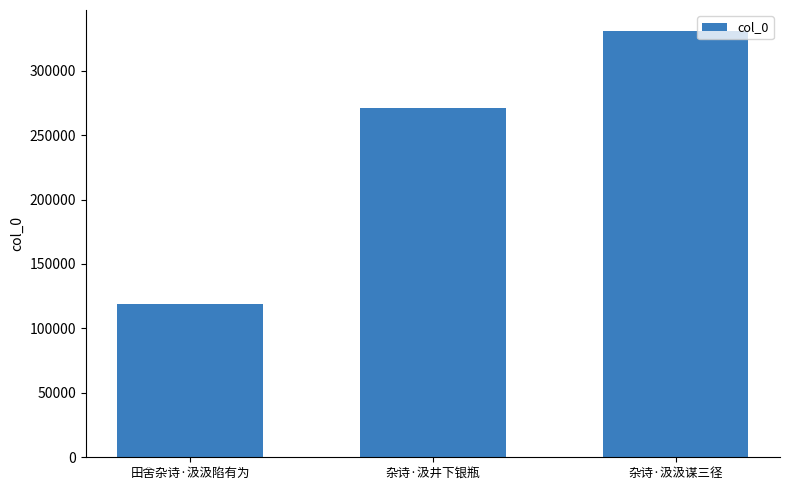

What is the difference between the maximum and minimum values?

211517